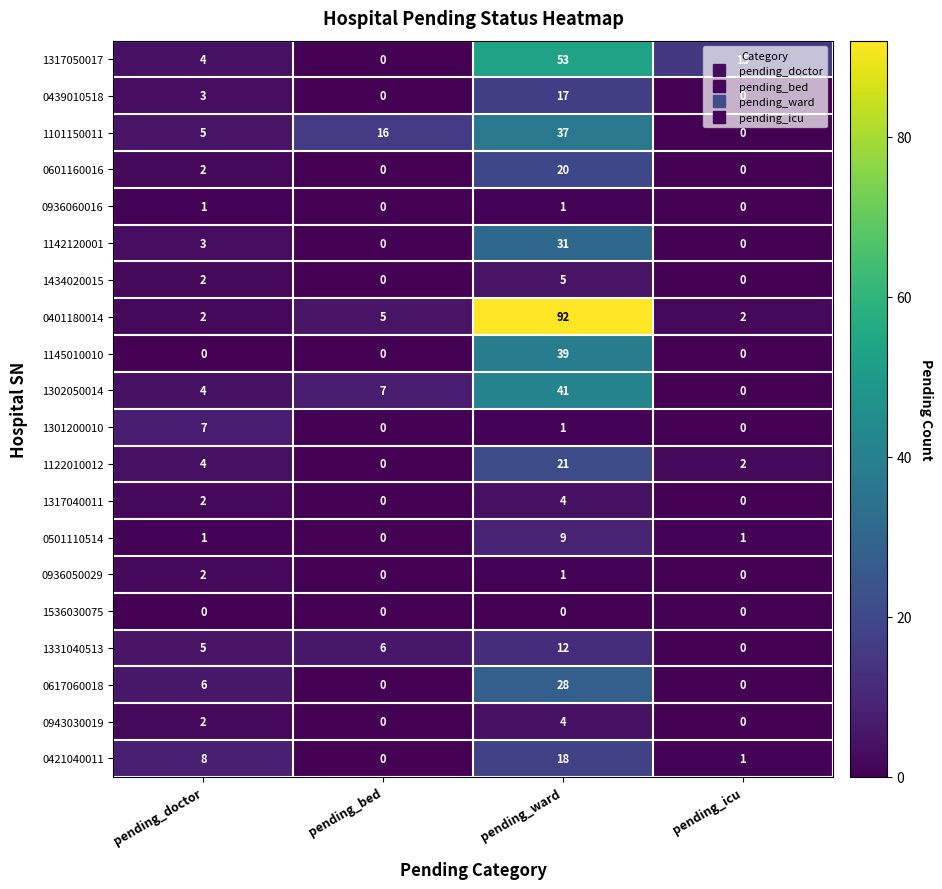

What is the spread (max minus min) of values at pending_bed?

16